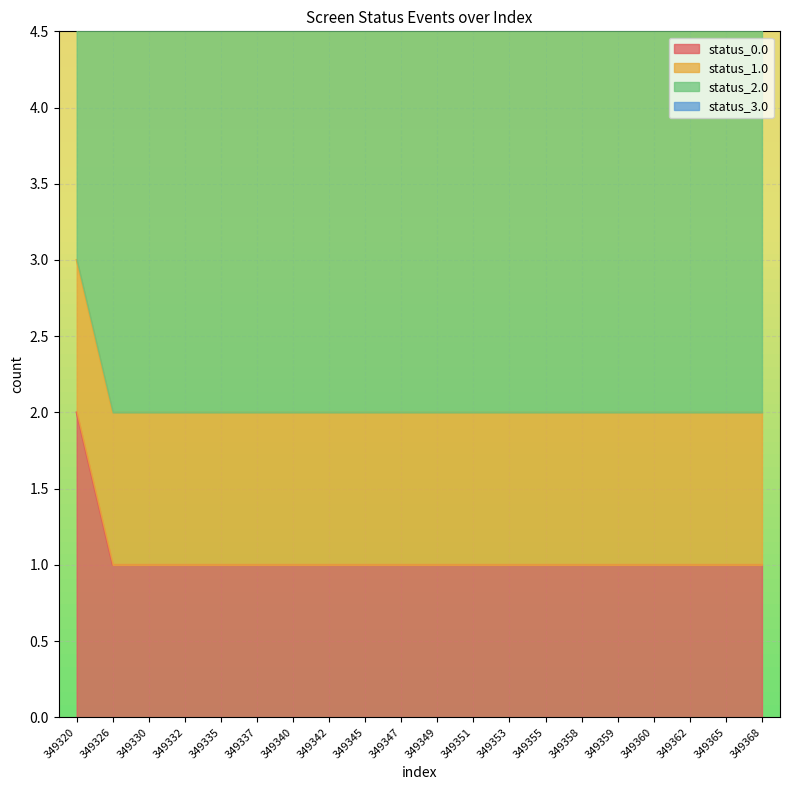

Which has a higher value, 349326 or 349353?

349326